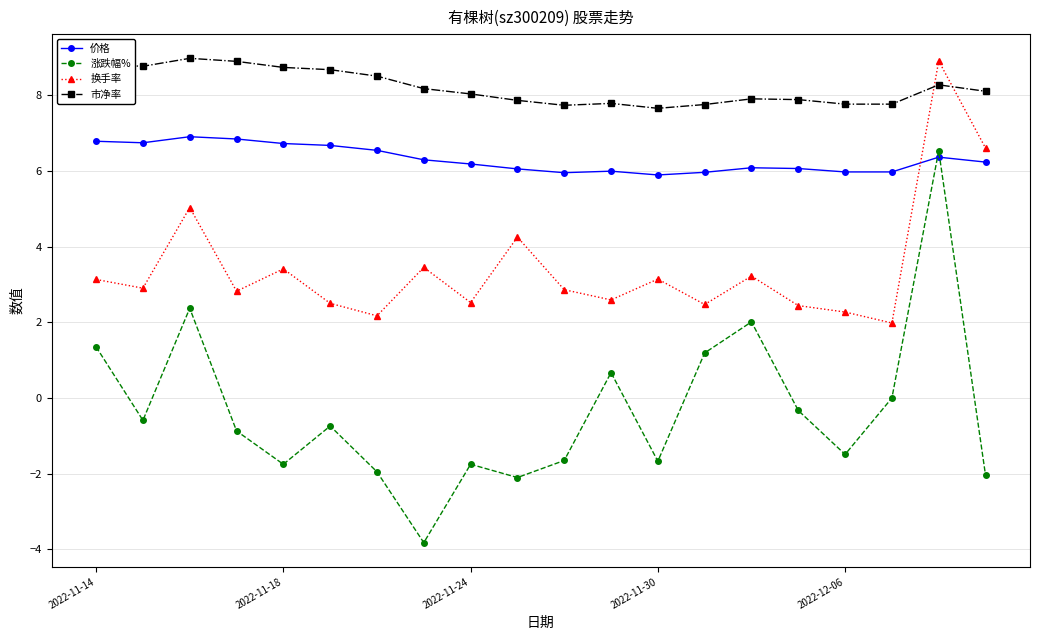

Rank the series by their average value, from lowest to highest.

涨跌幅%, 换手率, 价格, 市净率